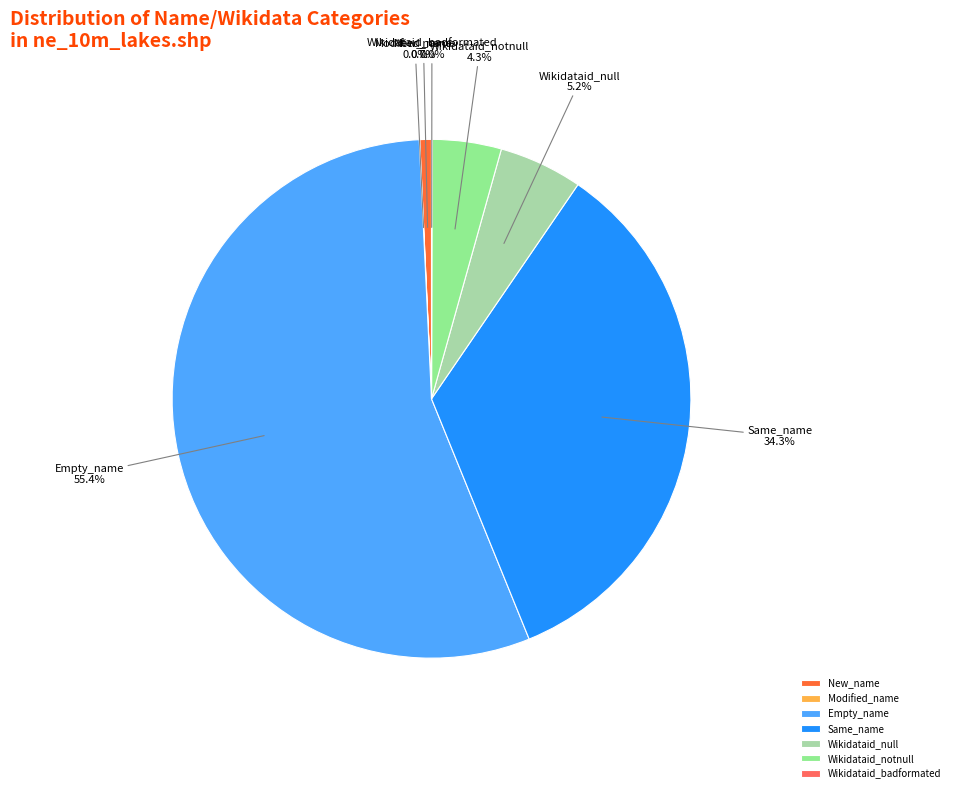

Between Wikidataid_null and Same_name, which is larger?

Same_name